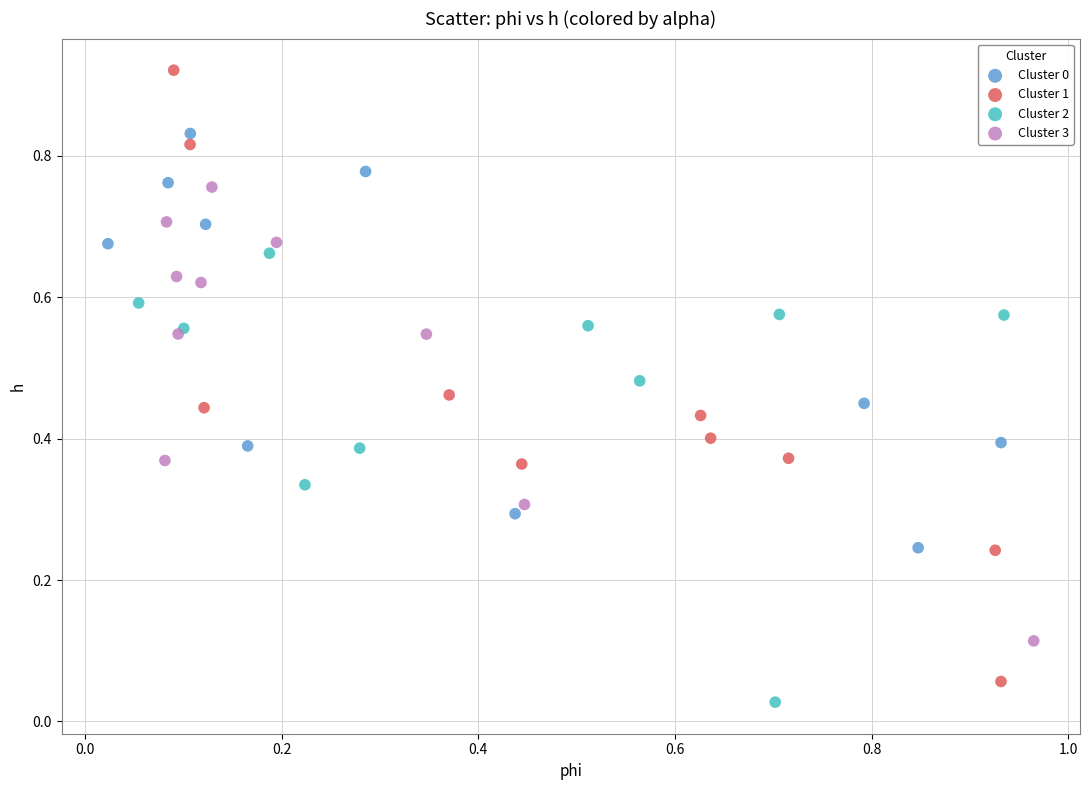

Which series reaches the maximum Y coordinate?

Cluster 1